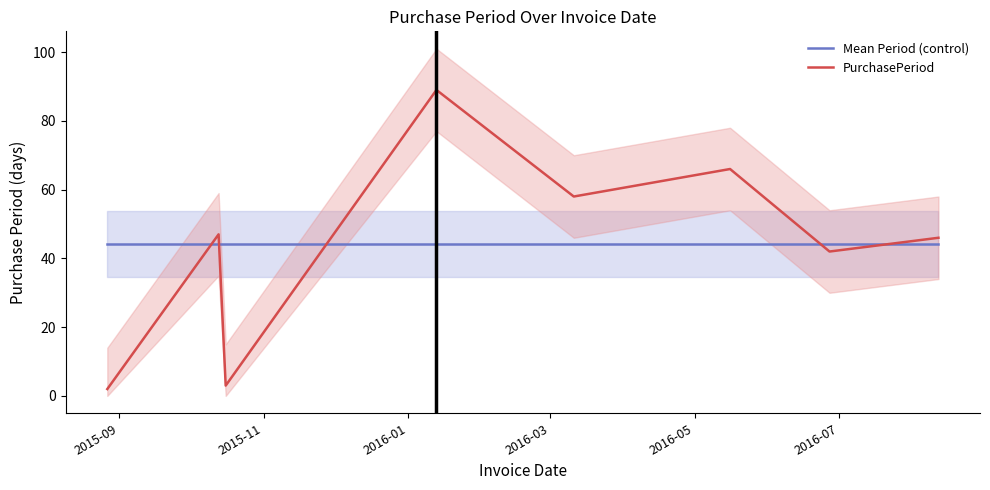

What is the minimum value for Mean Period (control)?

44.1